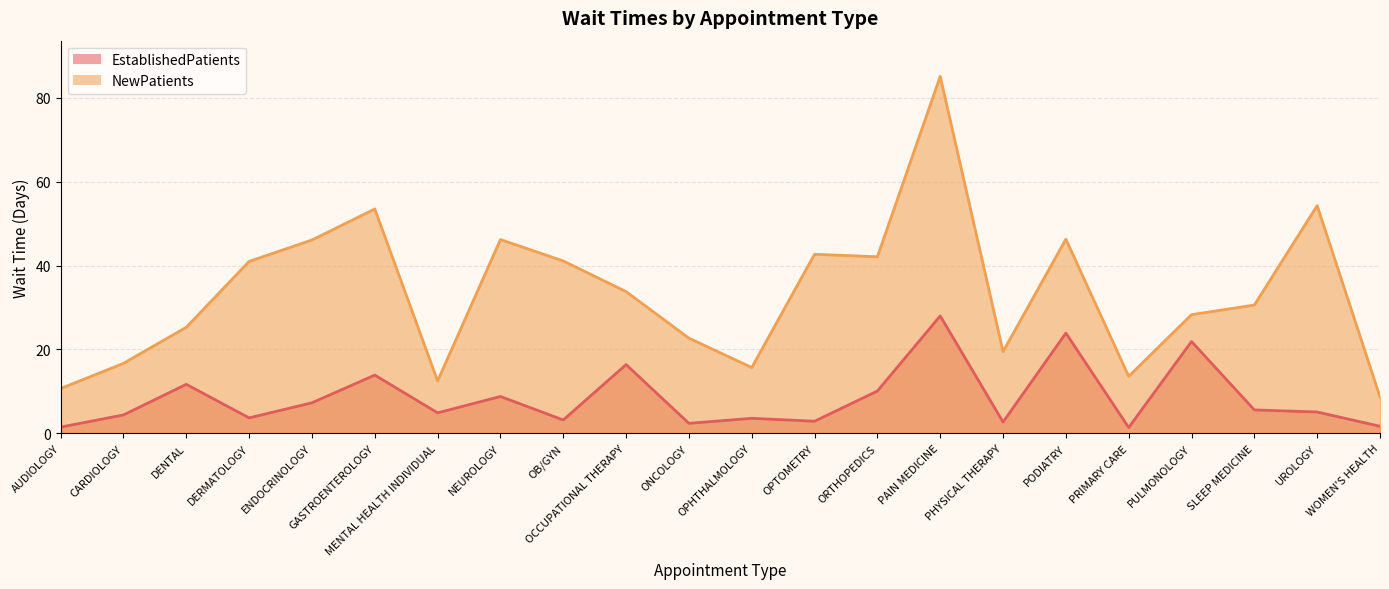

What is the difference between the NewPatients values at ONCOLOGY and AUDIOLOGY?

12.0